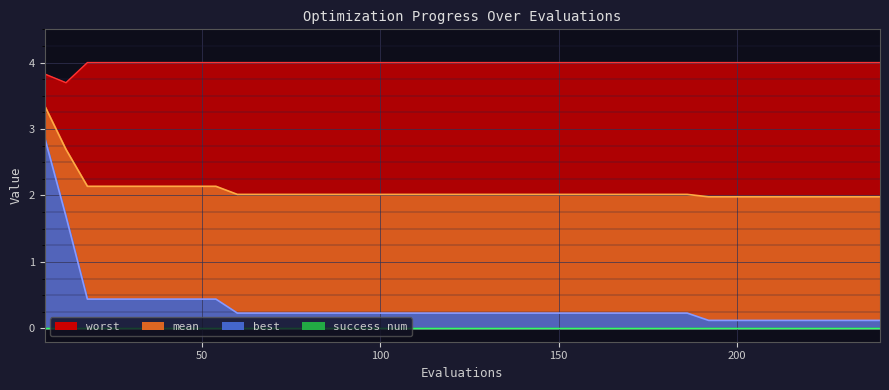

At which label does mean reach its peak?

6